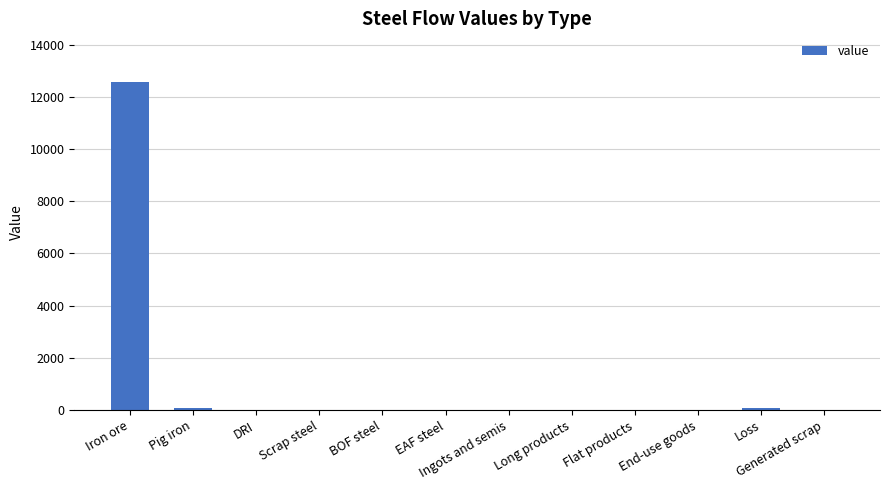

Between Iron ore and BOF steel, which is larger?

Iron ore